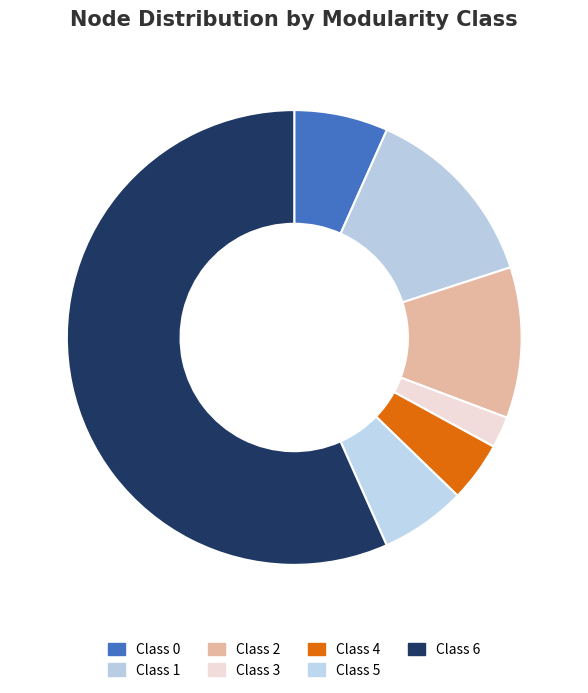

How many segments does this pie chart have?

7